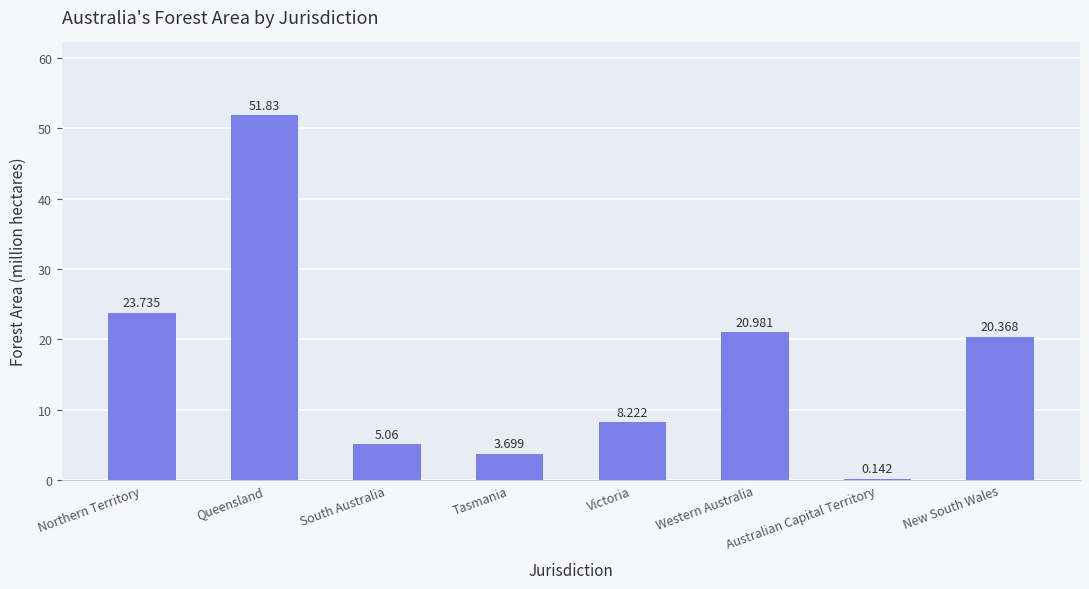

What is the ratio of the value at Tasmania to the value at Western Australia?

0.2